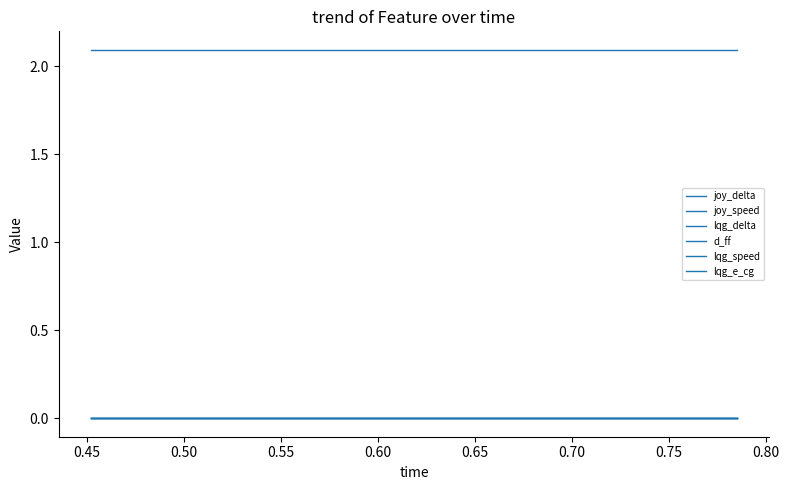

Is this an area chart (filled region under the line)?

No